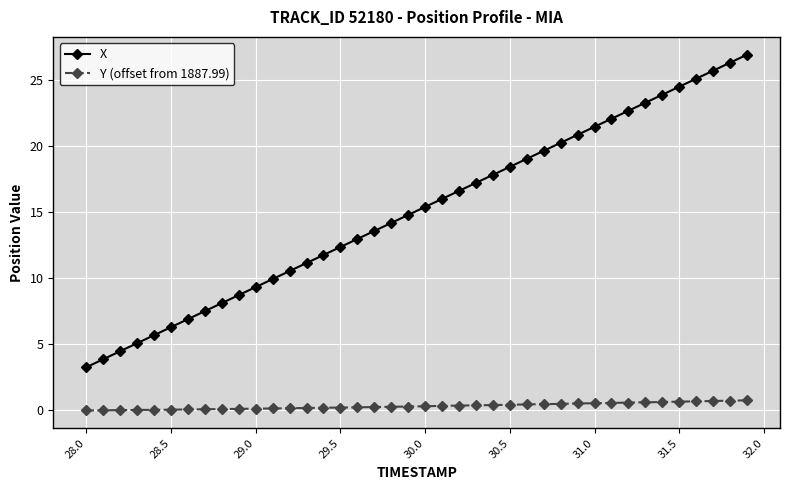

True or false: X and Y (offset from 1887.99) intersect in this chart.

False